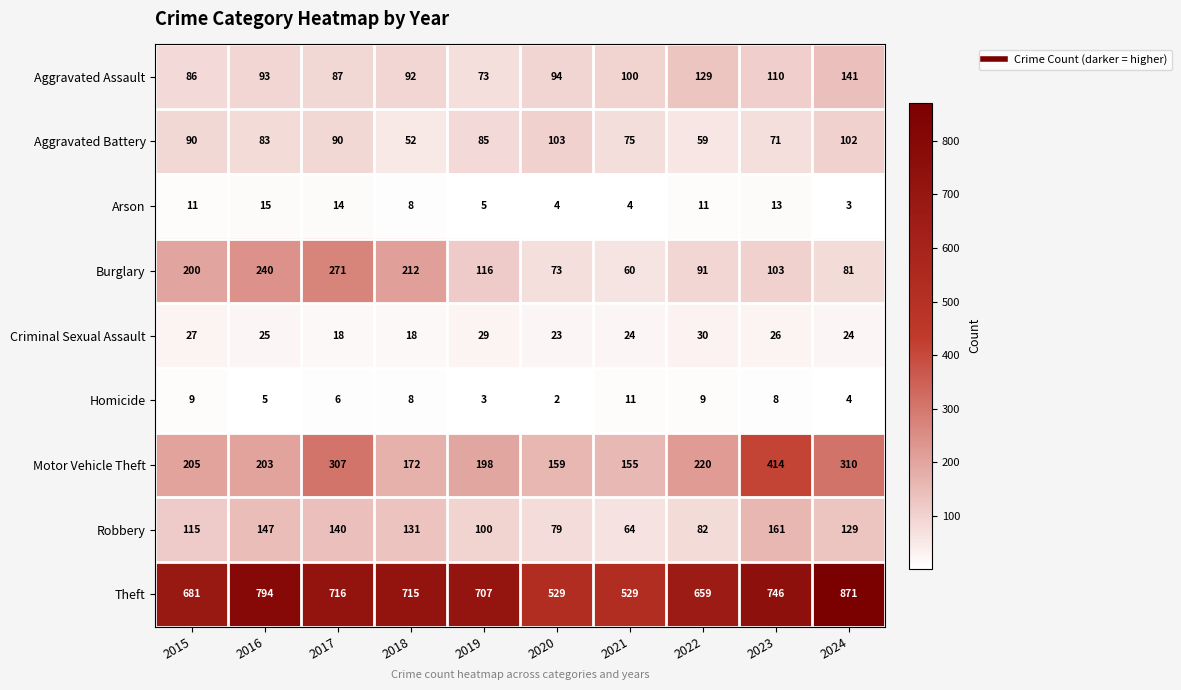

Which series changed the most between 2019 and 2022?

Aggravated Assault